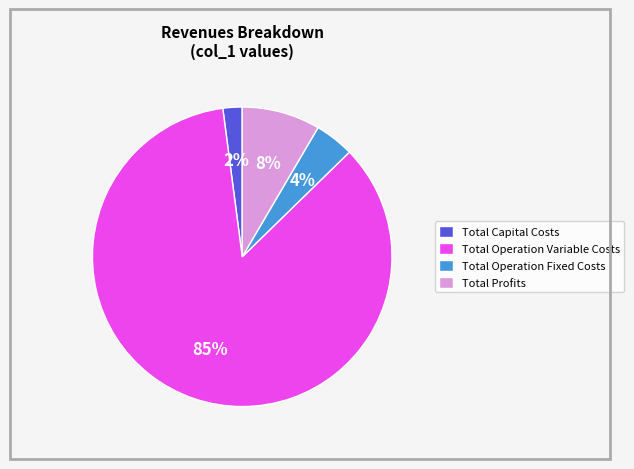

Which has a higher value, Total Profits or Total Operation Variable Costs?

Total Operation Variable Costs